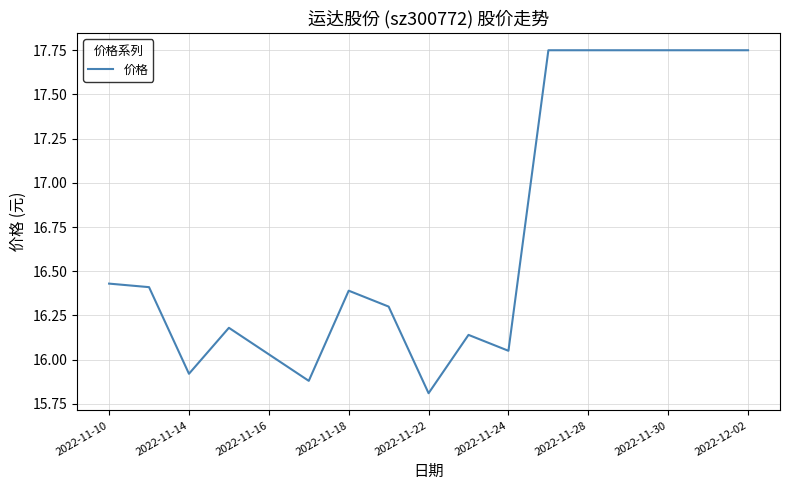

What is the minimum value shown in the chart?

15.8